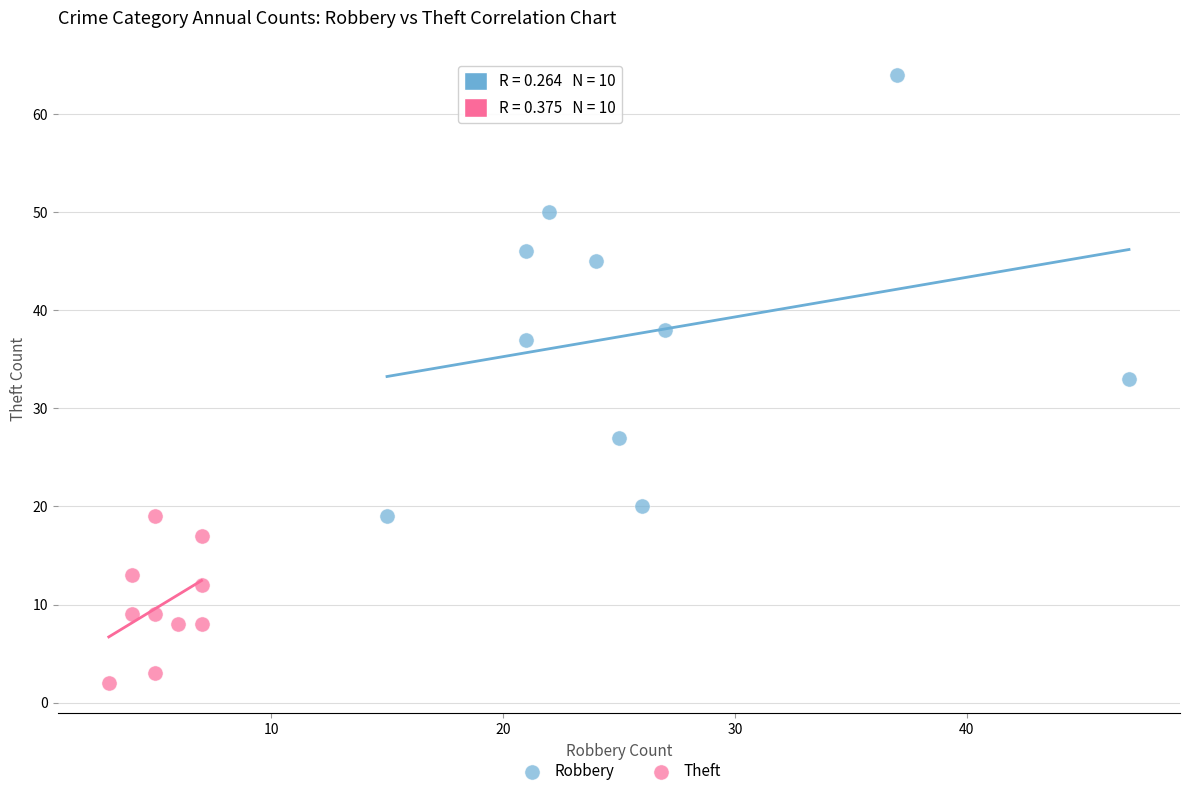

Which series reaches the maximum Y coordinate?

Robbery